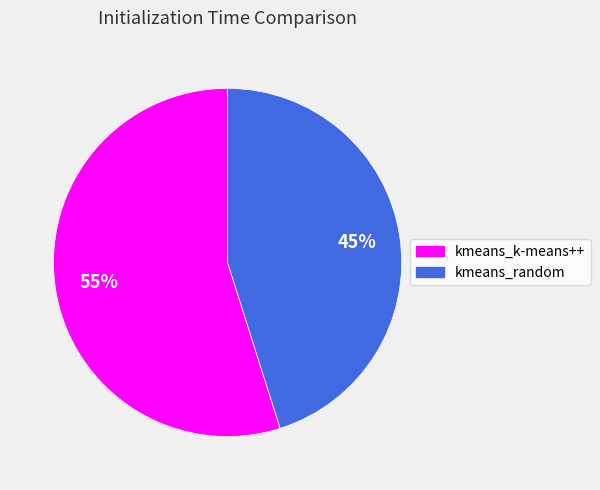

Combined, do kmeans_k-means++ and kmeans_random account for over 50%?

Yes